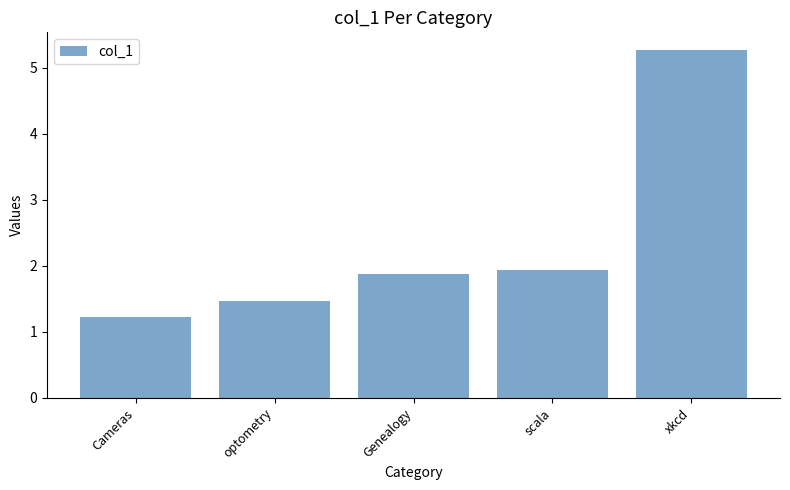

What is the greatest value displayed?

5.3